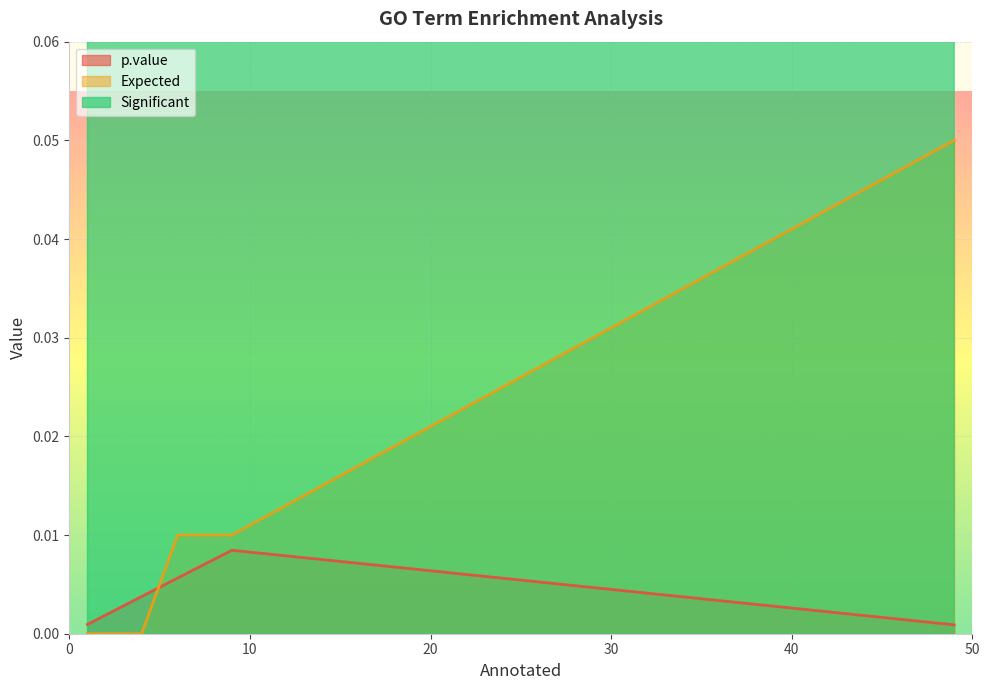

The Significant series shows 0.4 at 1. True or false?

False